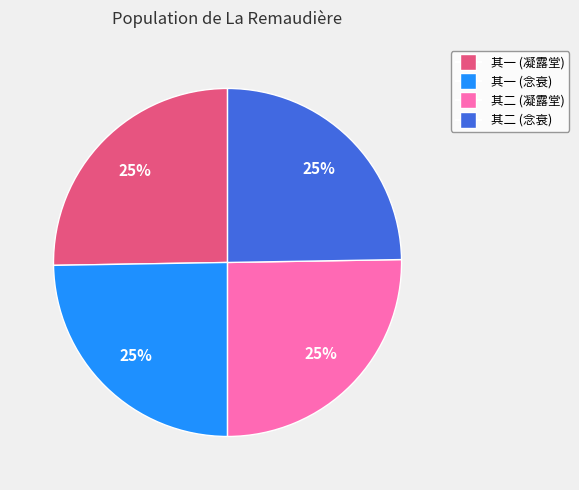

Is there a majority slice in this chart?

No